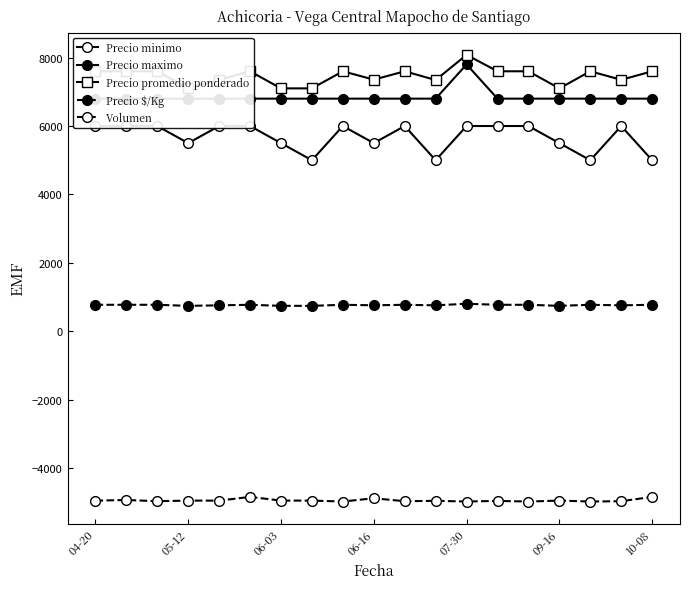

How many interior local valleys does the Precio minimo series have?

5